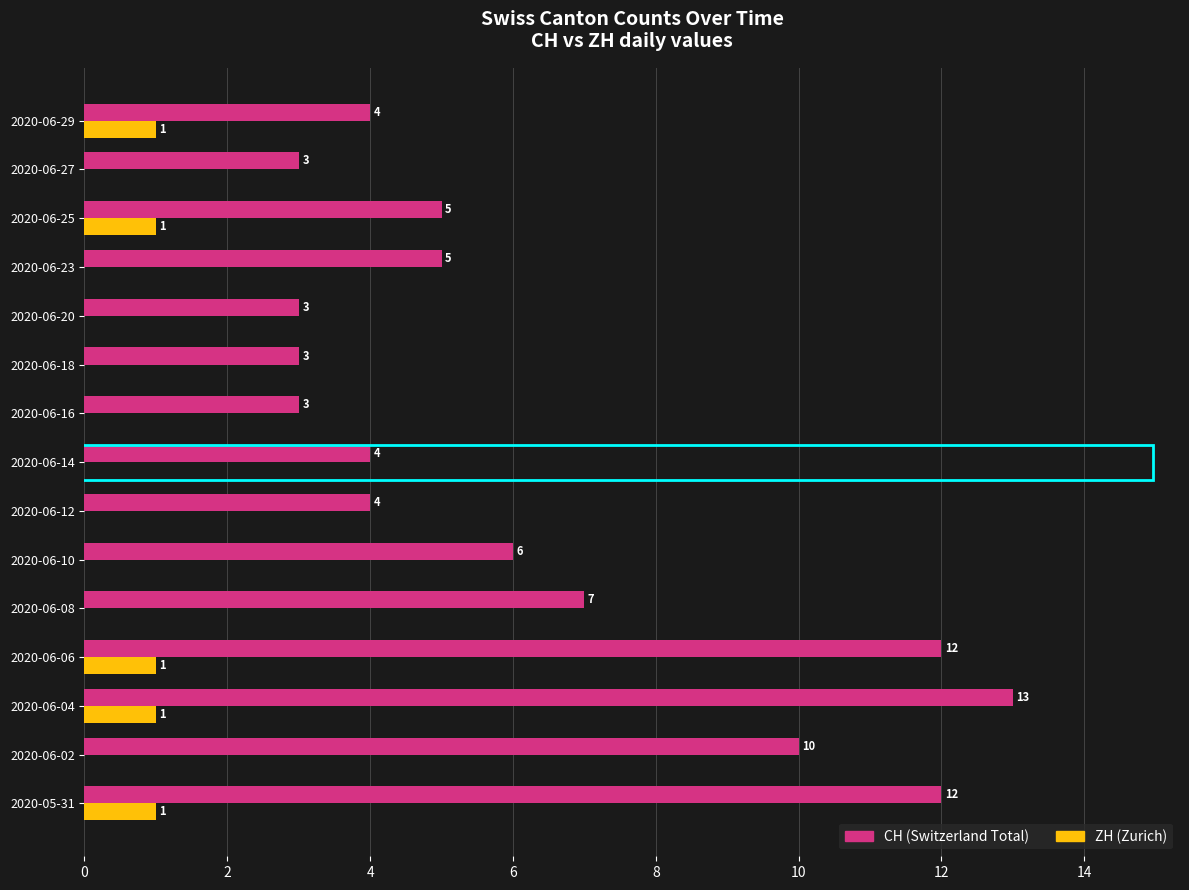

What is the maximum value shown in the chart?

13